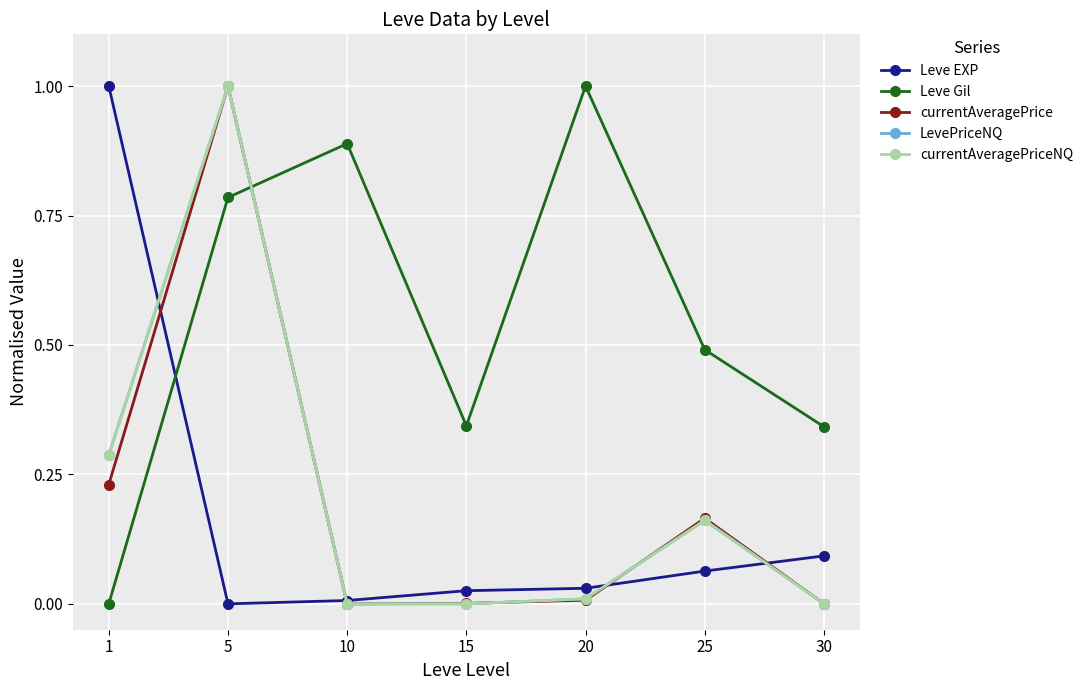

Where is the first local maximum for Leve Gil?

10